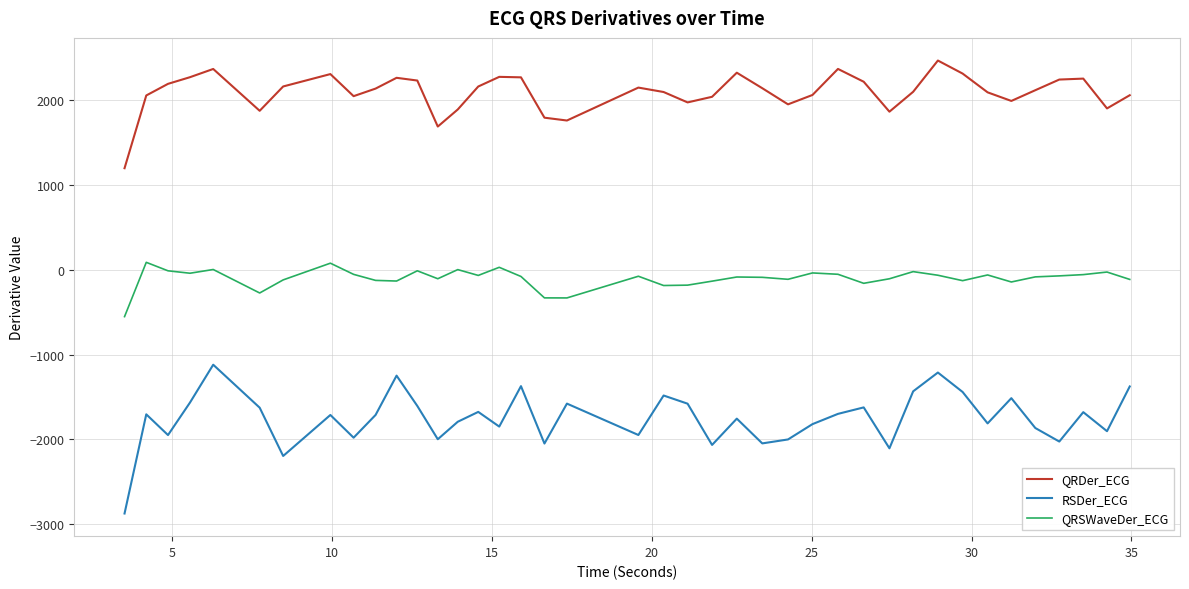

List the series in order of their peak value, lowest first.

RSDer_ECG, QRSWaveDer_ECG, QRDer_ECG